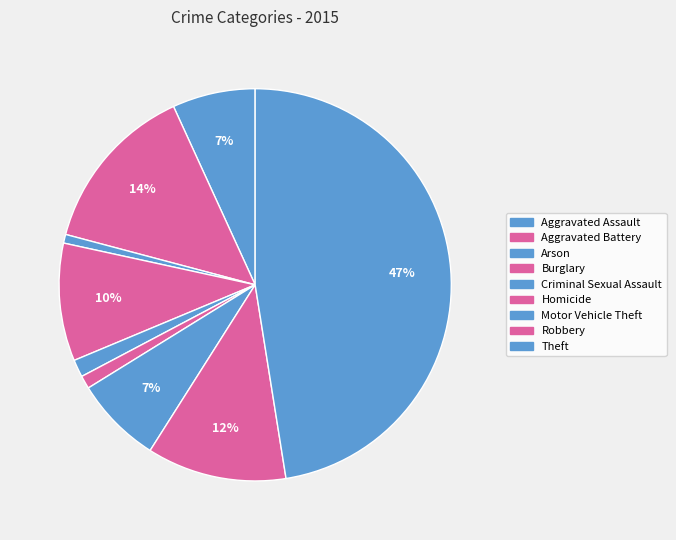

What percentage is the Robbery slice, to the nearest percent?

12%